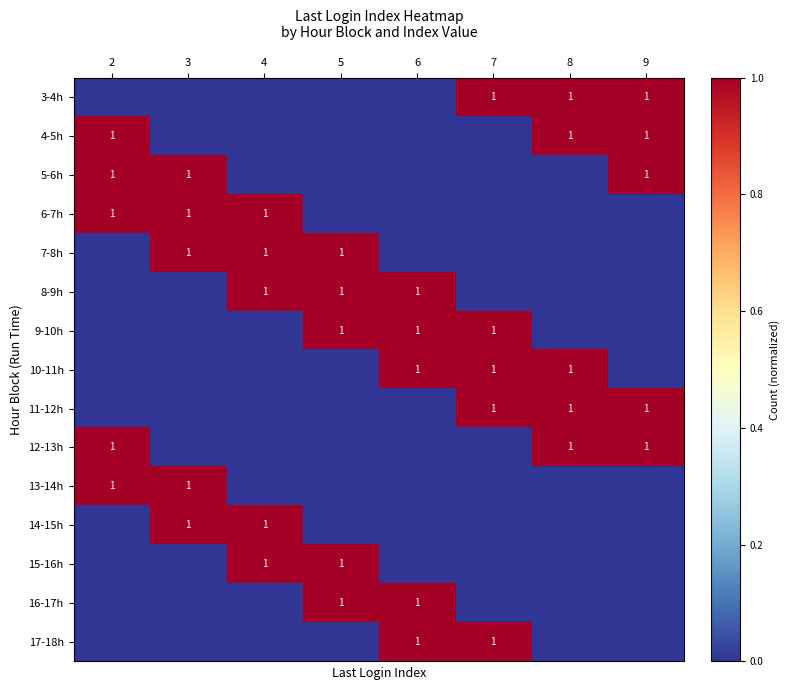

Is it true that 12-13h equals 0 at 9?

False